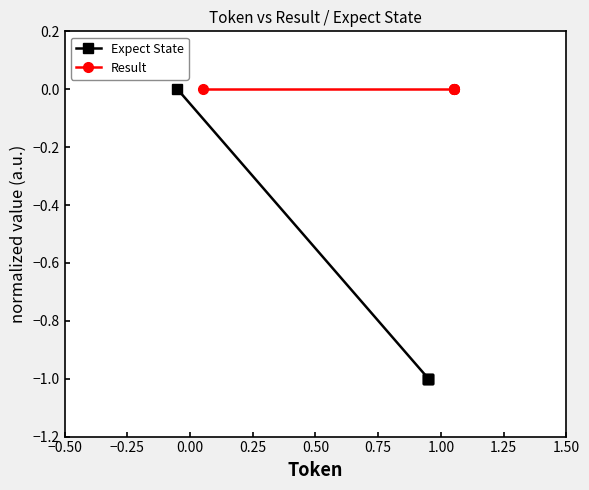

Between −0.25 and 0.50, which series saw the biggest shift?

Expect State